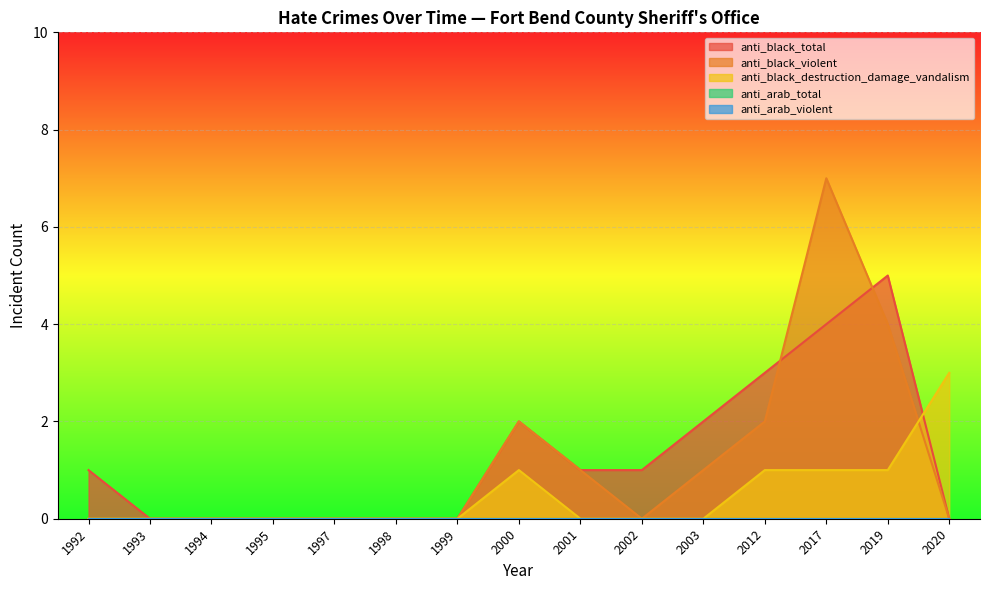

True or false: anti_black_destruction_damage_vandalism has a value of 4 at 2020.

False